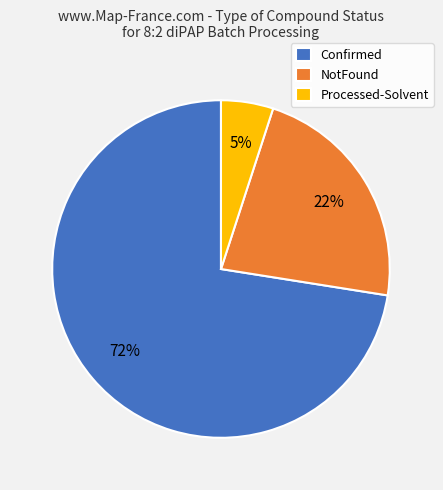

How many slices are in this pie chart?

3